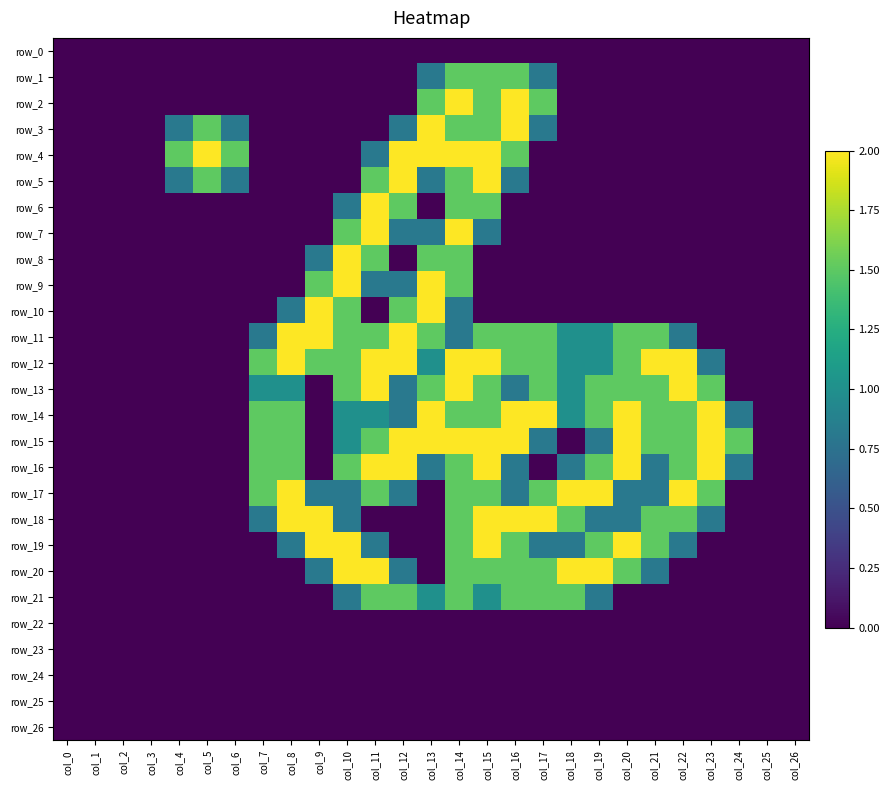

Which series has the largest total across all categories?

row_12